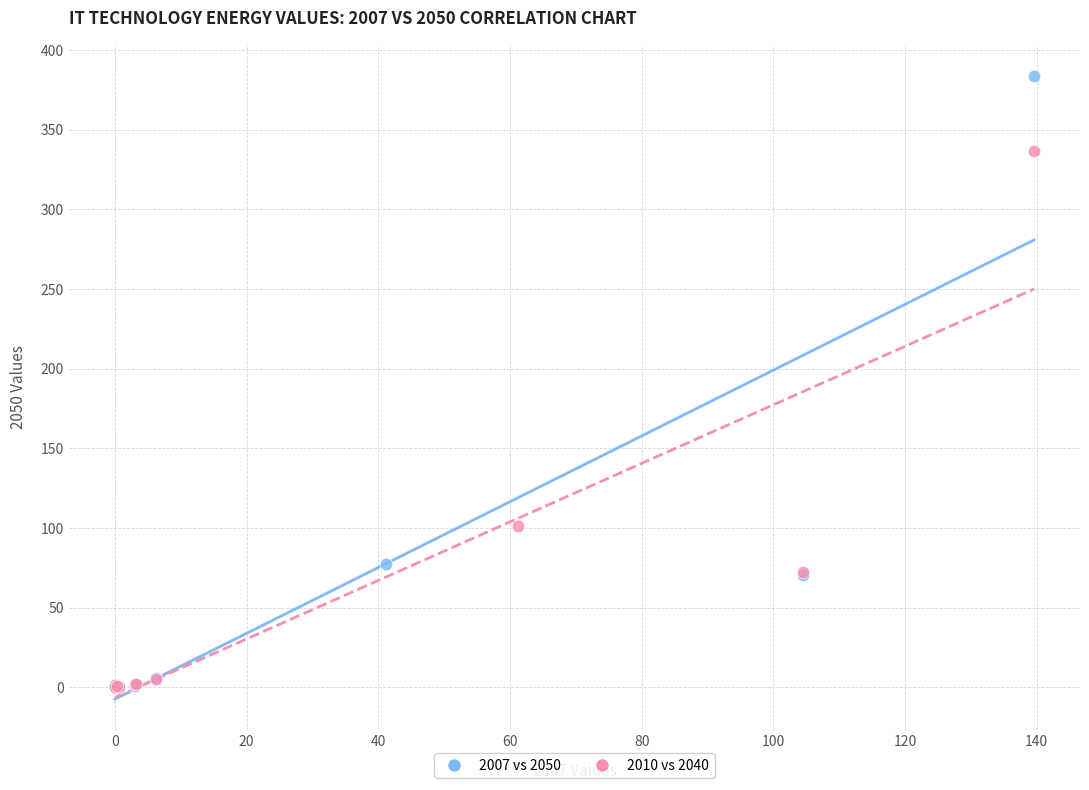

Which series has the largest Y range (max minus min)?

2007 vs 2050